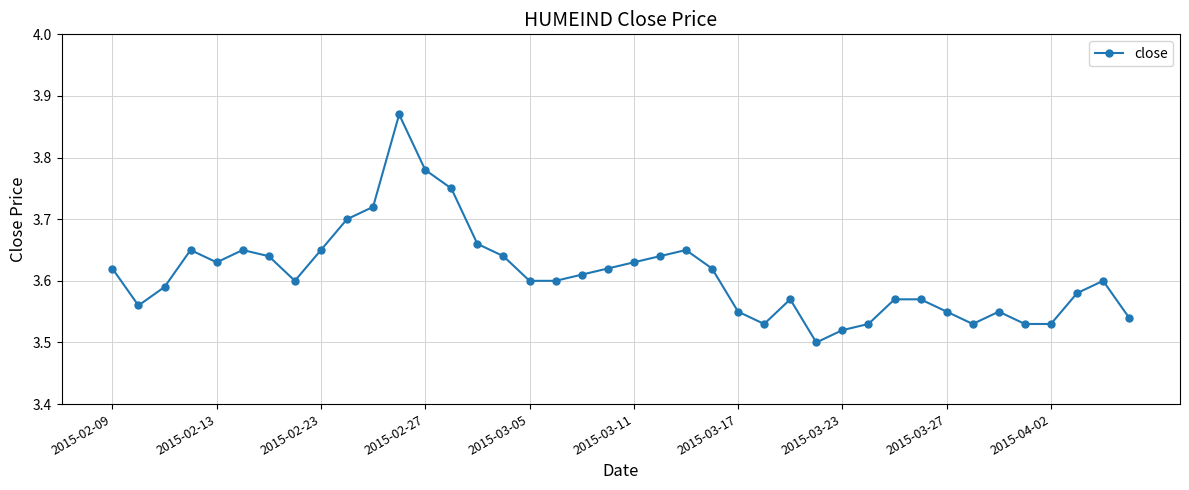

True or false: the data has more than 1 interior local peaks.

True